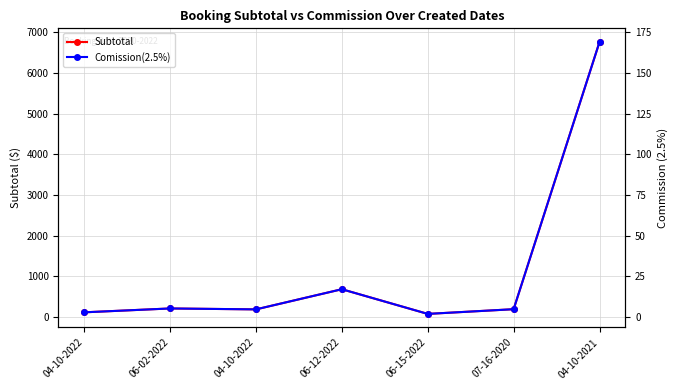

True or false: Subtotal and Comission(2.5%) intersect in this chart.

False